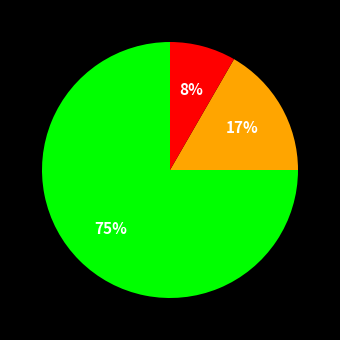

To the nearest percent, what is the difference between the largest and smallest slice percentages?

67%